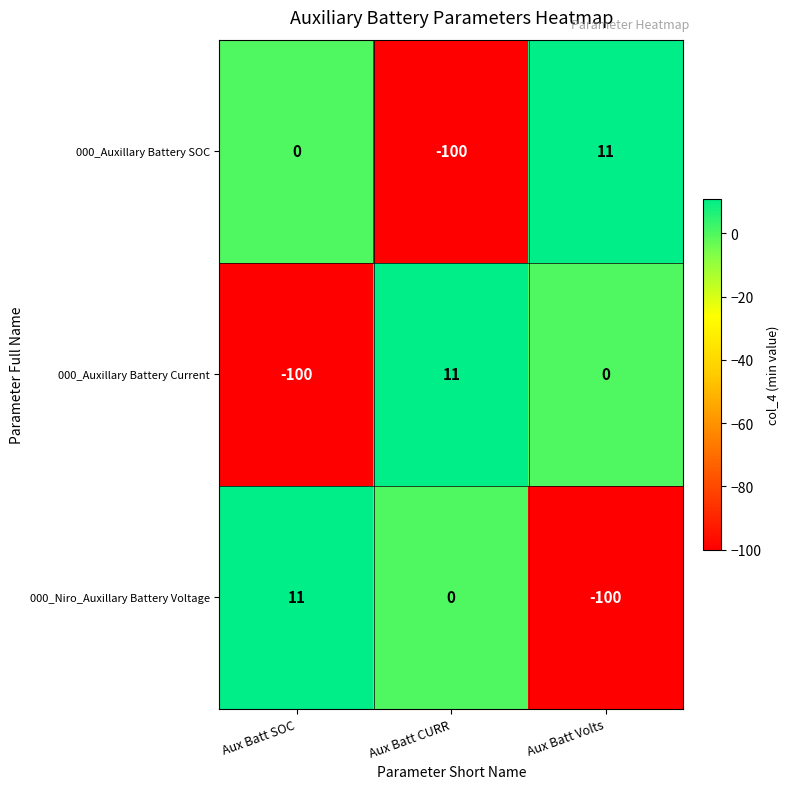

How many data points does each series have?

3